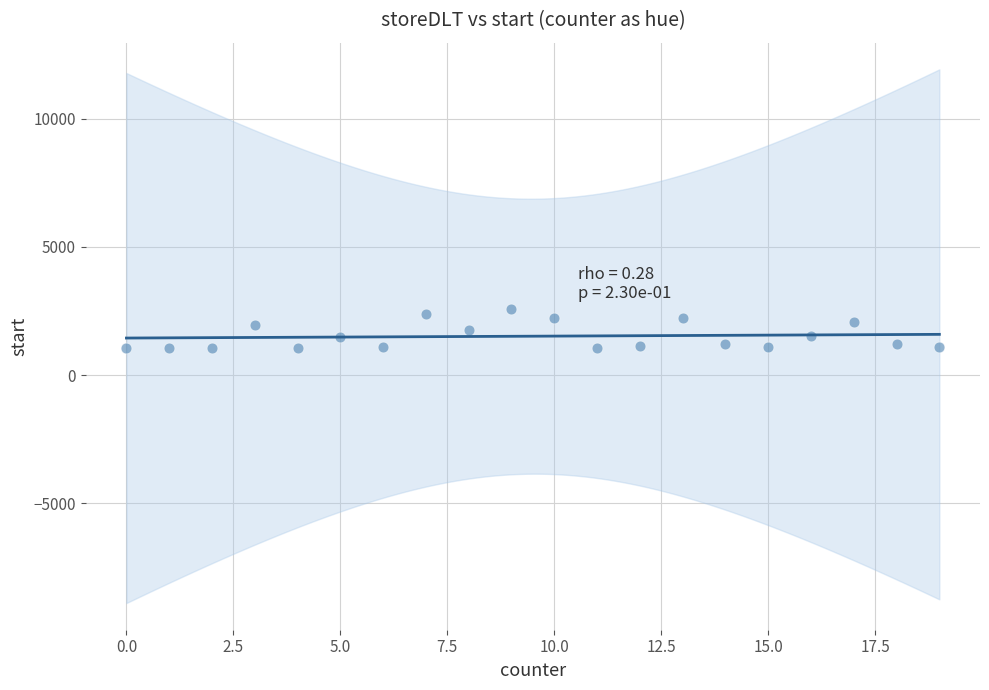

What is the range of X values (max minus min)?

19